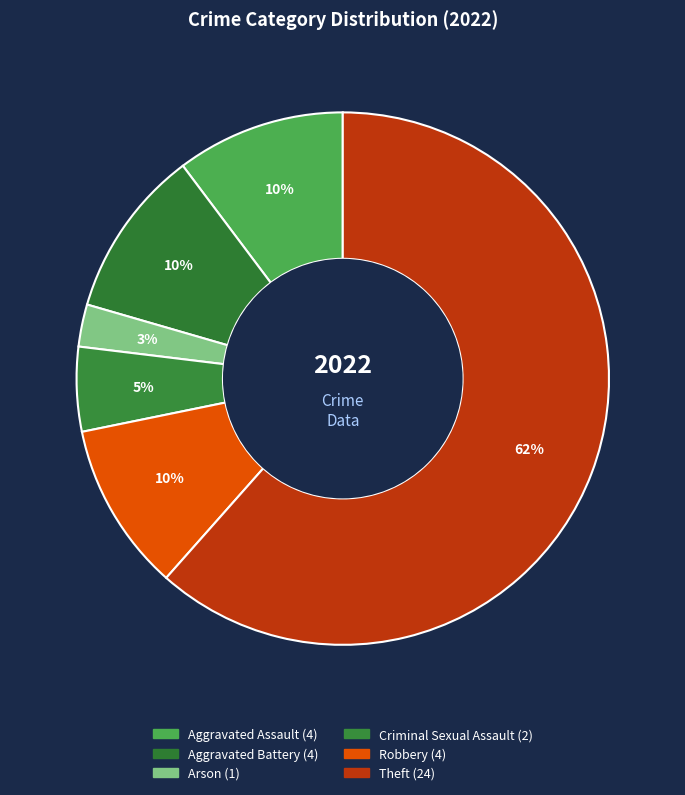

Rank the categories by value from highest to lowest.

Theft, Aggravated Assault, Aggravated Battery, Robbery, Criminal Sexual Assault, Arson